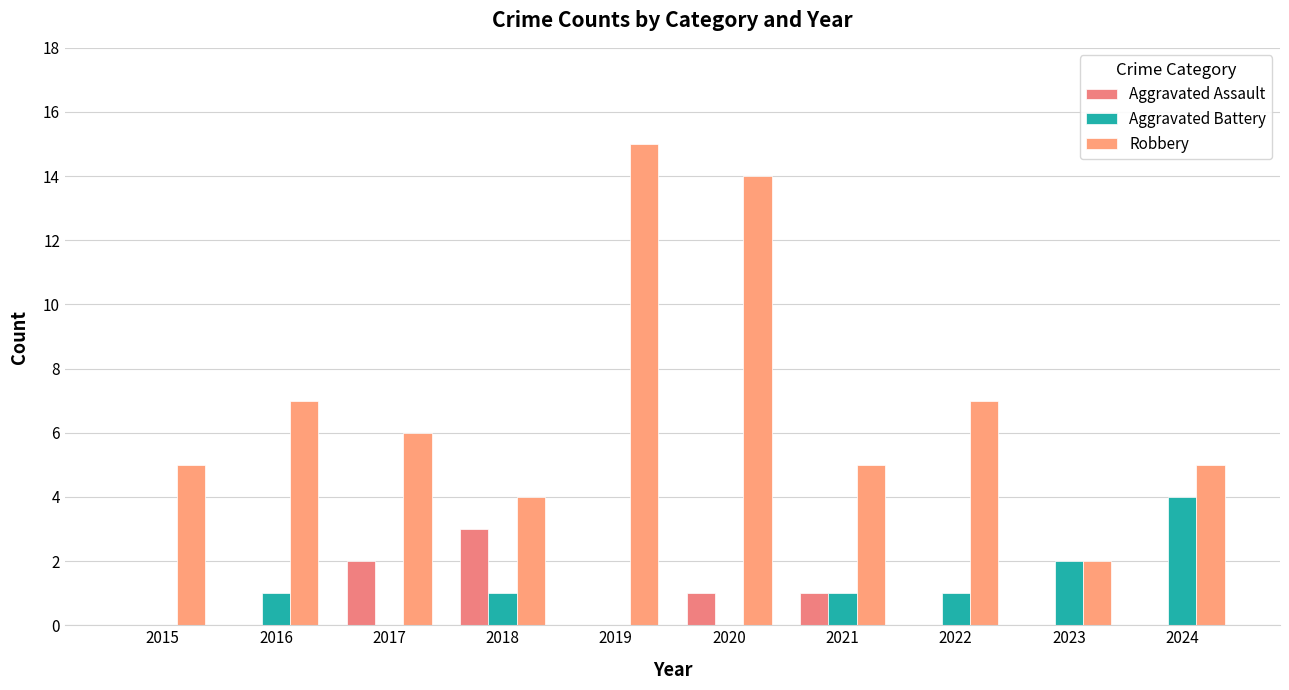

At which category does the chart reach its minimum across all series?

2015